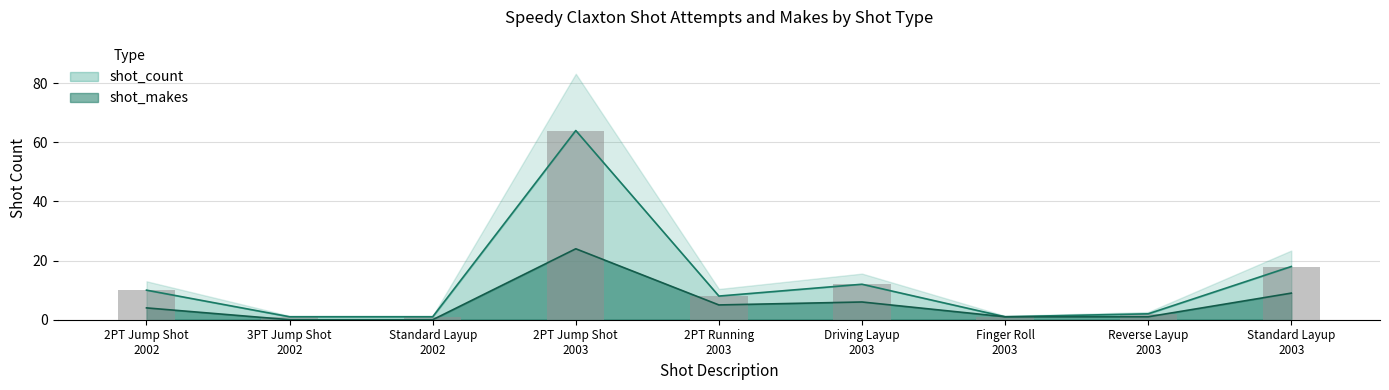

What is the sum of all shot_makes values?

50